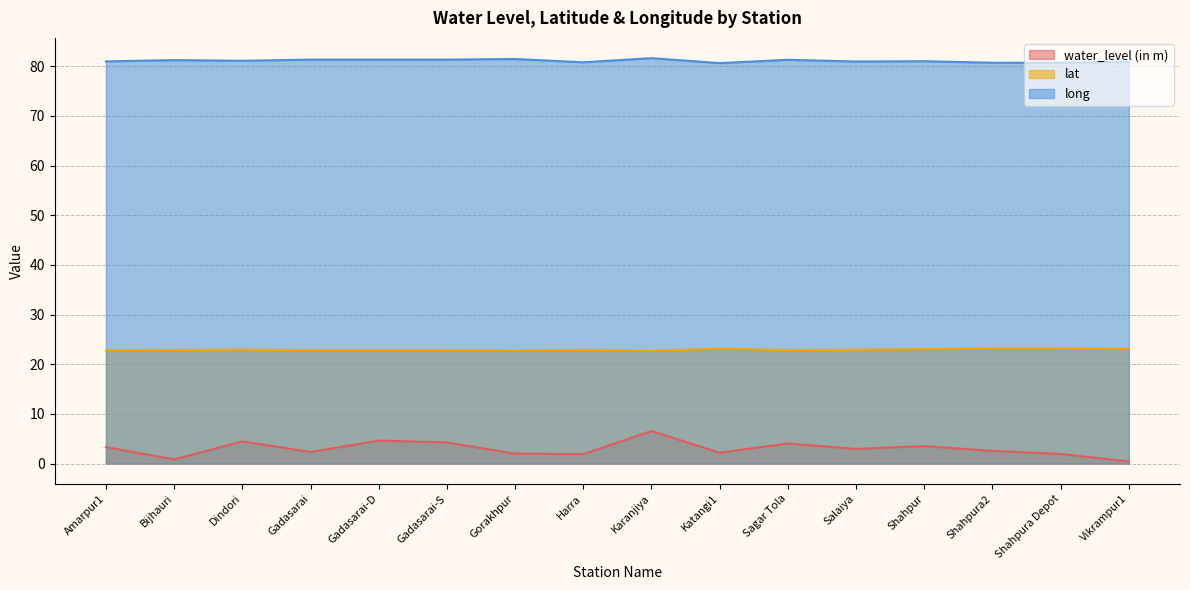

Reading left to right, extract all data points from this chart.

water_level (in m): Amarpur1=3.3	Bijhauri=0.8	Dindori=4.5	Gadasarai=2.3	Gadasarai-D=4.6	Gadasarai-S=4.3	Gorakhpur=2.0	Harra=1.9	Karanjiya=6.5	Katangi1=2.2	Sagar Tola=4.0	Salaiya=3.0	Shahpur=3.5	Shahpura2=2.5	Shahpura Depot=1.9	Vikrampur1=0.4
lat: Amarpur1=22.8	Bijhauri=22.9	Dindori=22.9	Gadasarai=22.8	Gadasarai-D=22.8	Gadasarai-S=22.8	Gorakhpur=22.7	Harra=22.9	Karanjiya=22.7	Katangi1=23.1	Sagar Tola=22.8	Salaiya=22.9	Shahpur=23.0	Shahpura2=23.2	Shahpura Depot=23.2	Vikrampur1=23.1
long: Amarpur1=81.0	Bijhauri=81.2	Dindori=81.1	Gadasarai=81.3	Gadasarai-D=81.3	Gadasarai-S=81.3	Gorakhpur=81.4	Harra=80.8	Karanjiya=81.6	Katangi1=80.6	Sagar Tola=81.3	Salaiya=80.9	Shahpur=81.0	Shahpura2=80.7	Shahpura Depot=80.7	Vikrampur1=80.9